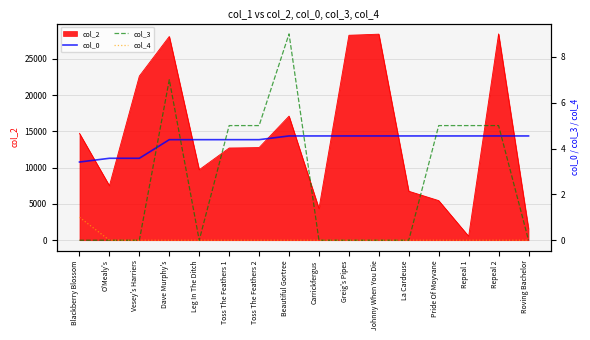

Is the value of col_0 at Dave Murphy's greater than the value of col_3 at O'Mealy's?

Yes